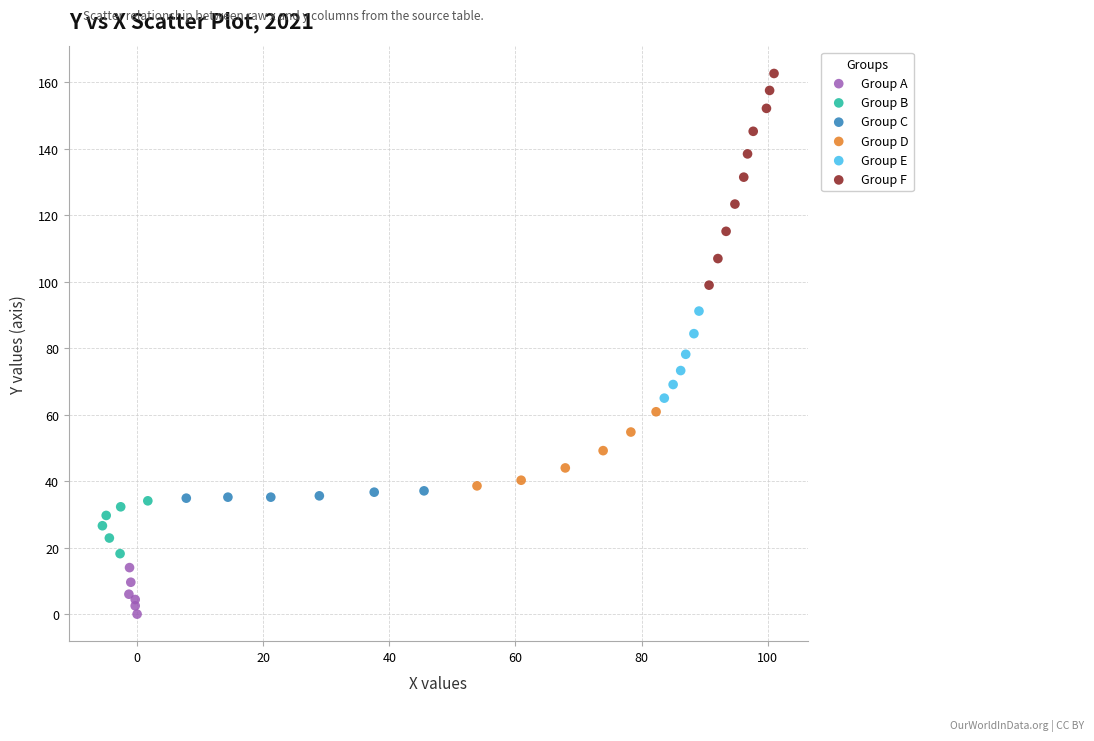

Which series reaches the minimum Y coordinate?

Group A